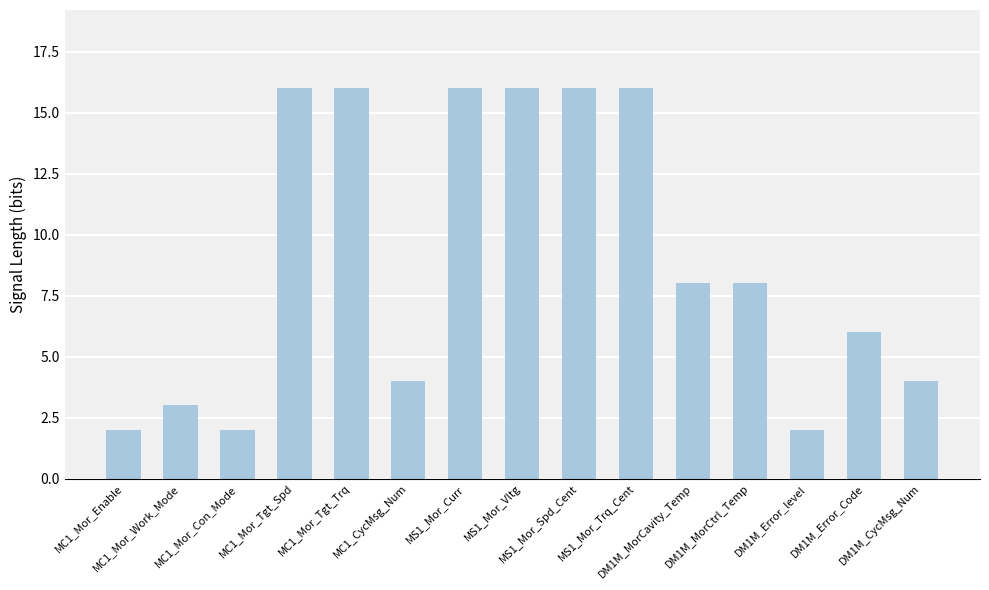

How many values are below 8?

7